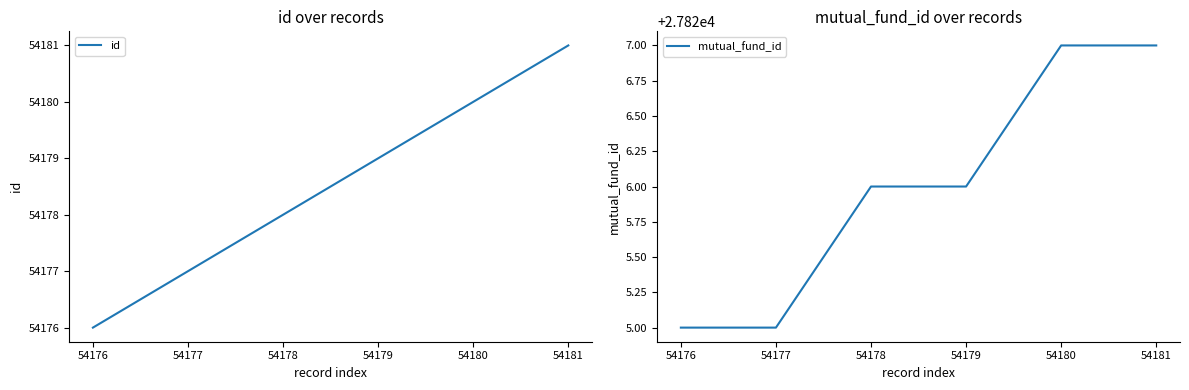

True or false: id has a value of 71432 at 54176.

False